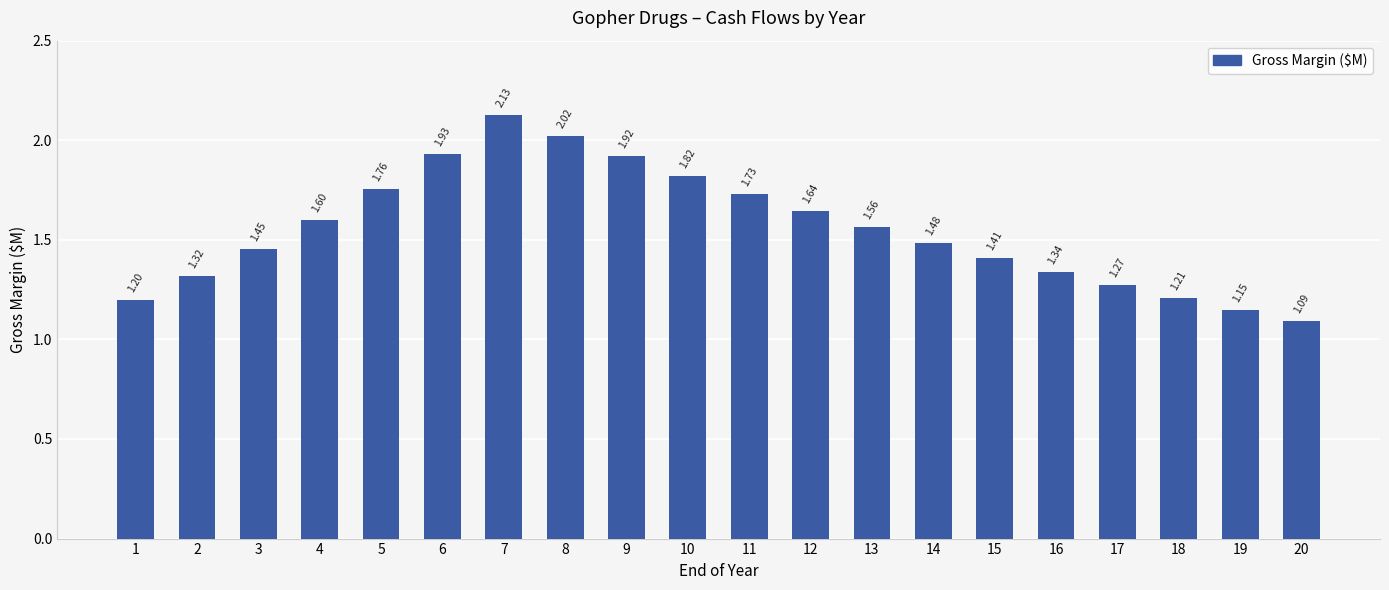

What is the approximate value at 18?

1.2